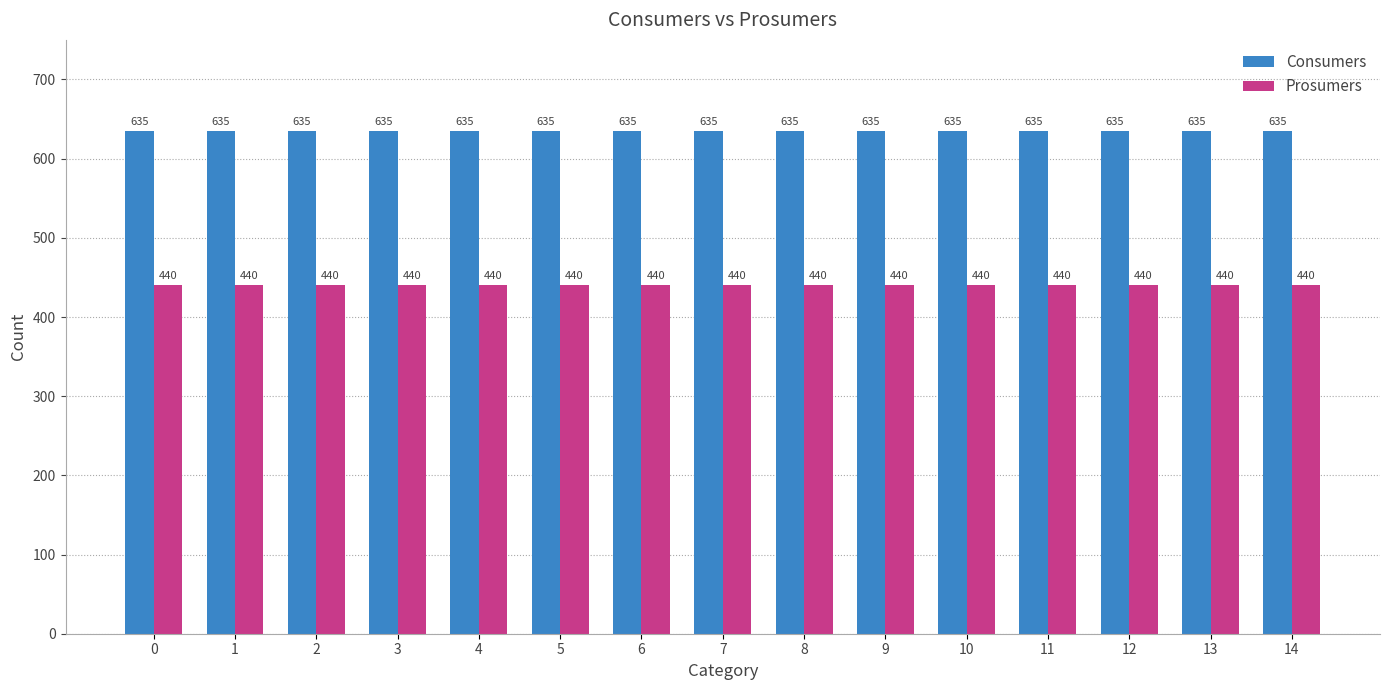

The value of Consumers at 0 is 635. True or false?

True